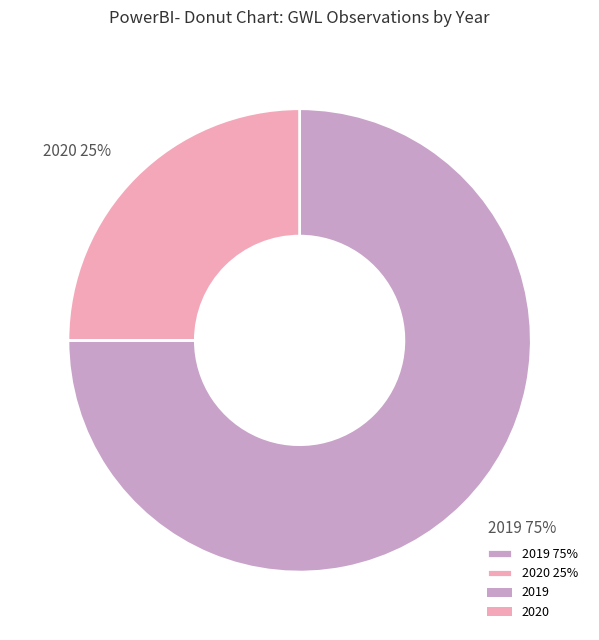

Combined, do 2020 25% and 2019 75% account for over 50%?

Yes